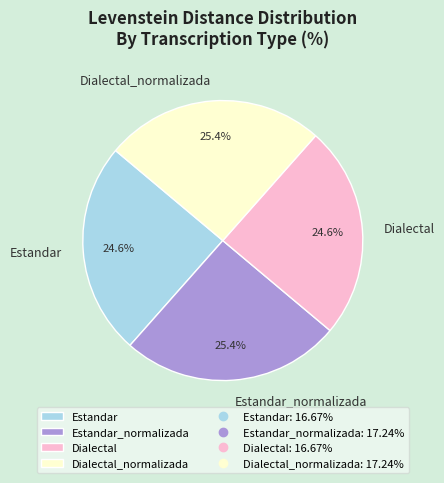

Is it true that Dialectal_normalizada is 14% of the pie?

False